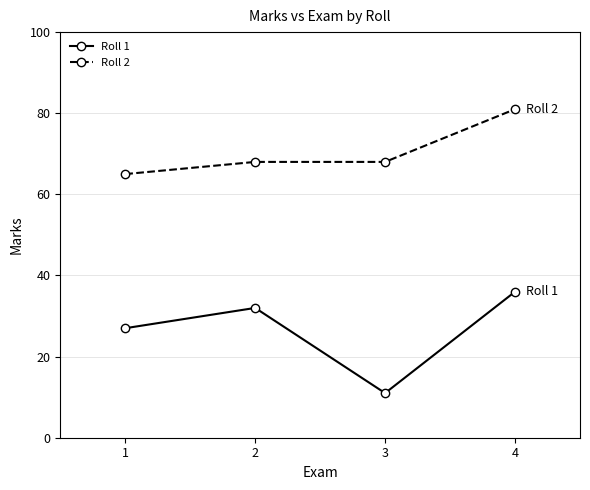

True or false: Roll 2 and Roll 1 cross at least once.

False